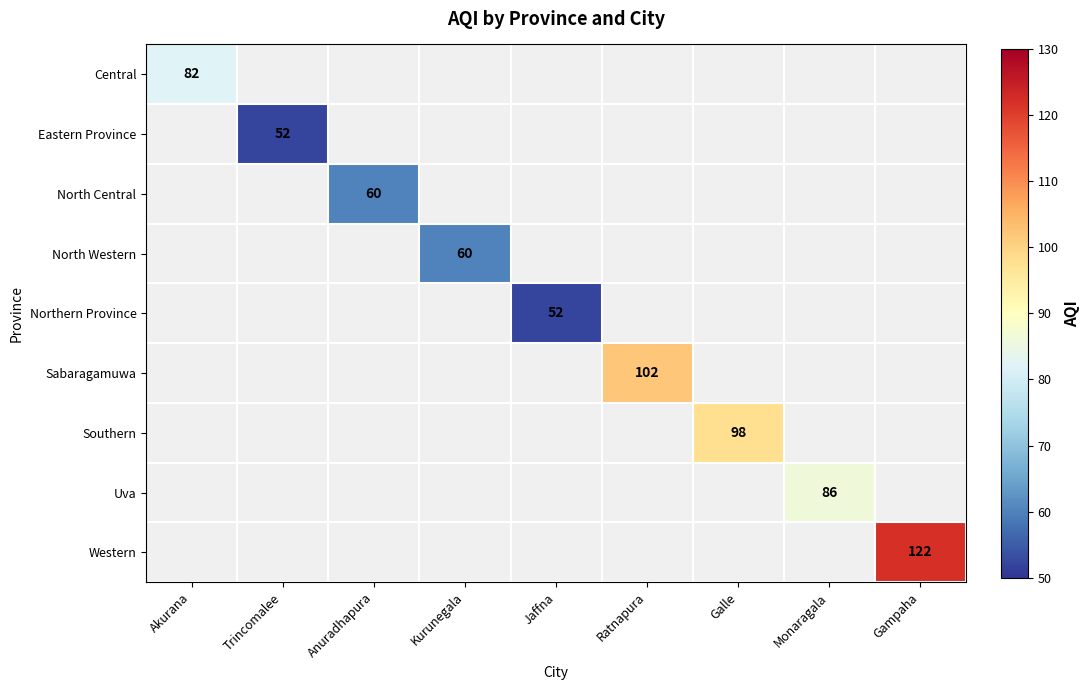

Is the value of Uva at Galle greater than the value of Central at Akurana?

No